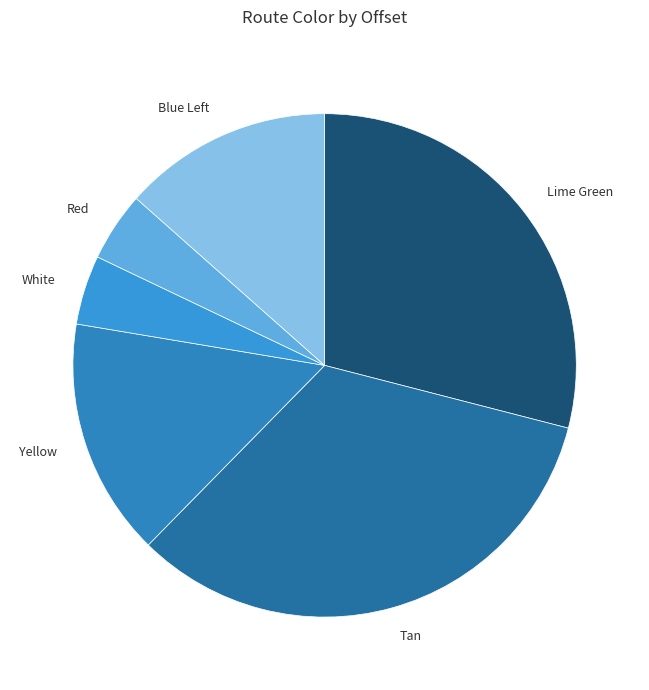

Is the sum of Yellow and White greater than half?

No